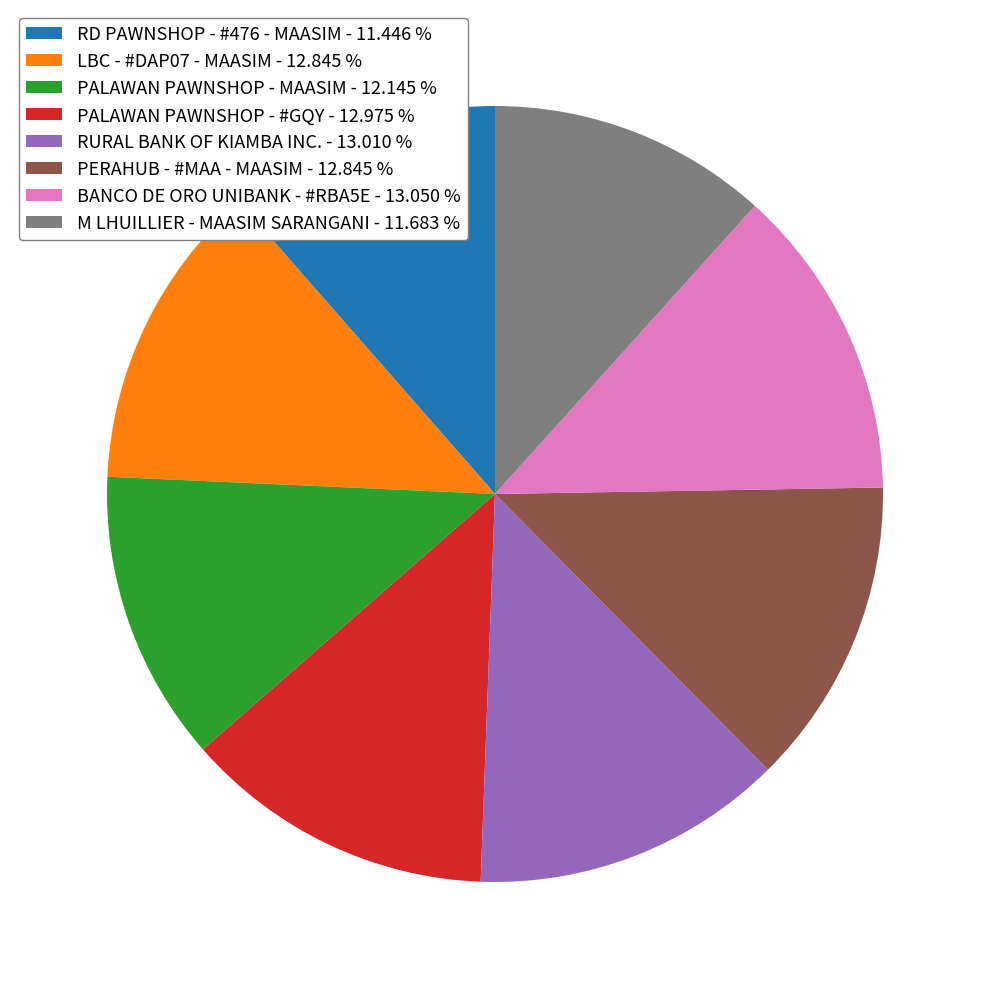

Count the number of slices in the pie.

8